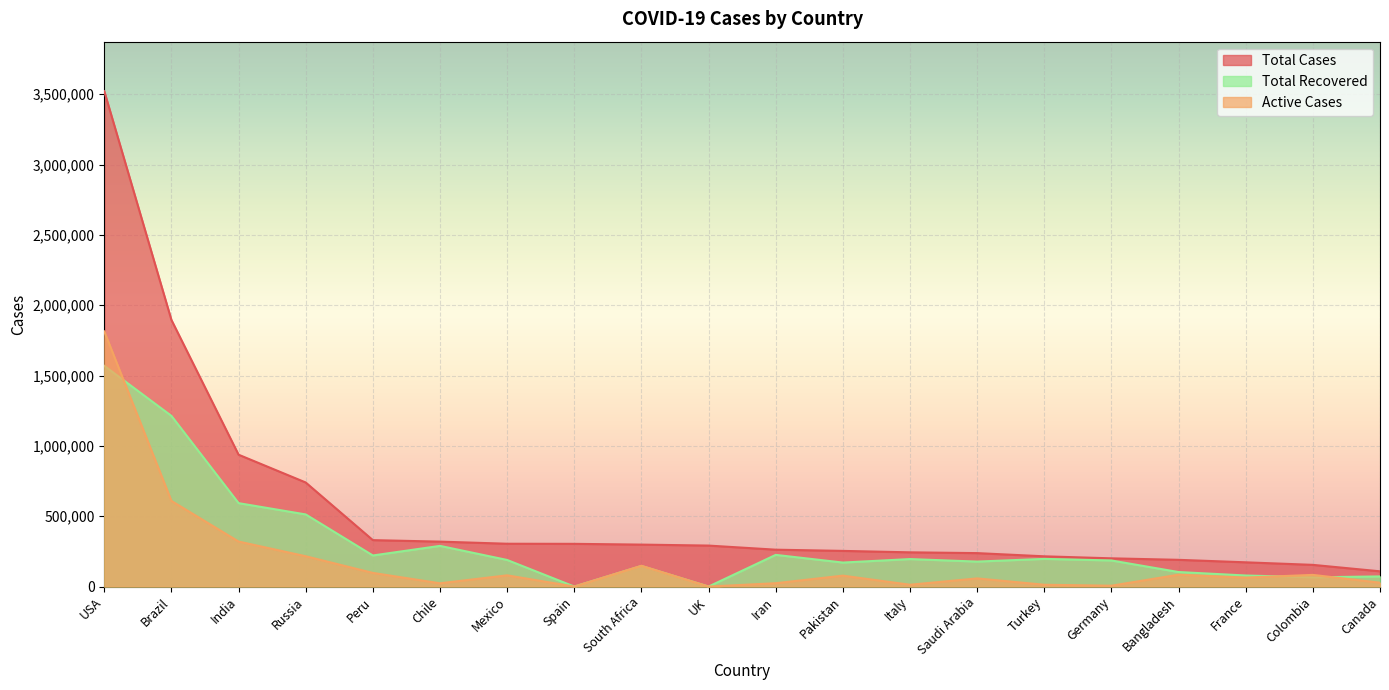

After their last crossing, which series has the higher values: Active Cases or Total Recovered?

Total Recovered